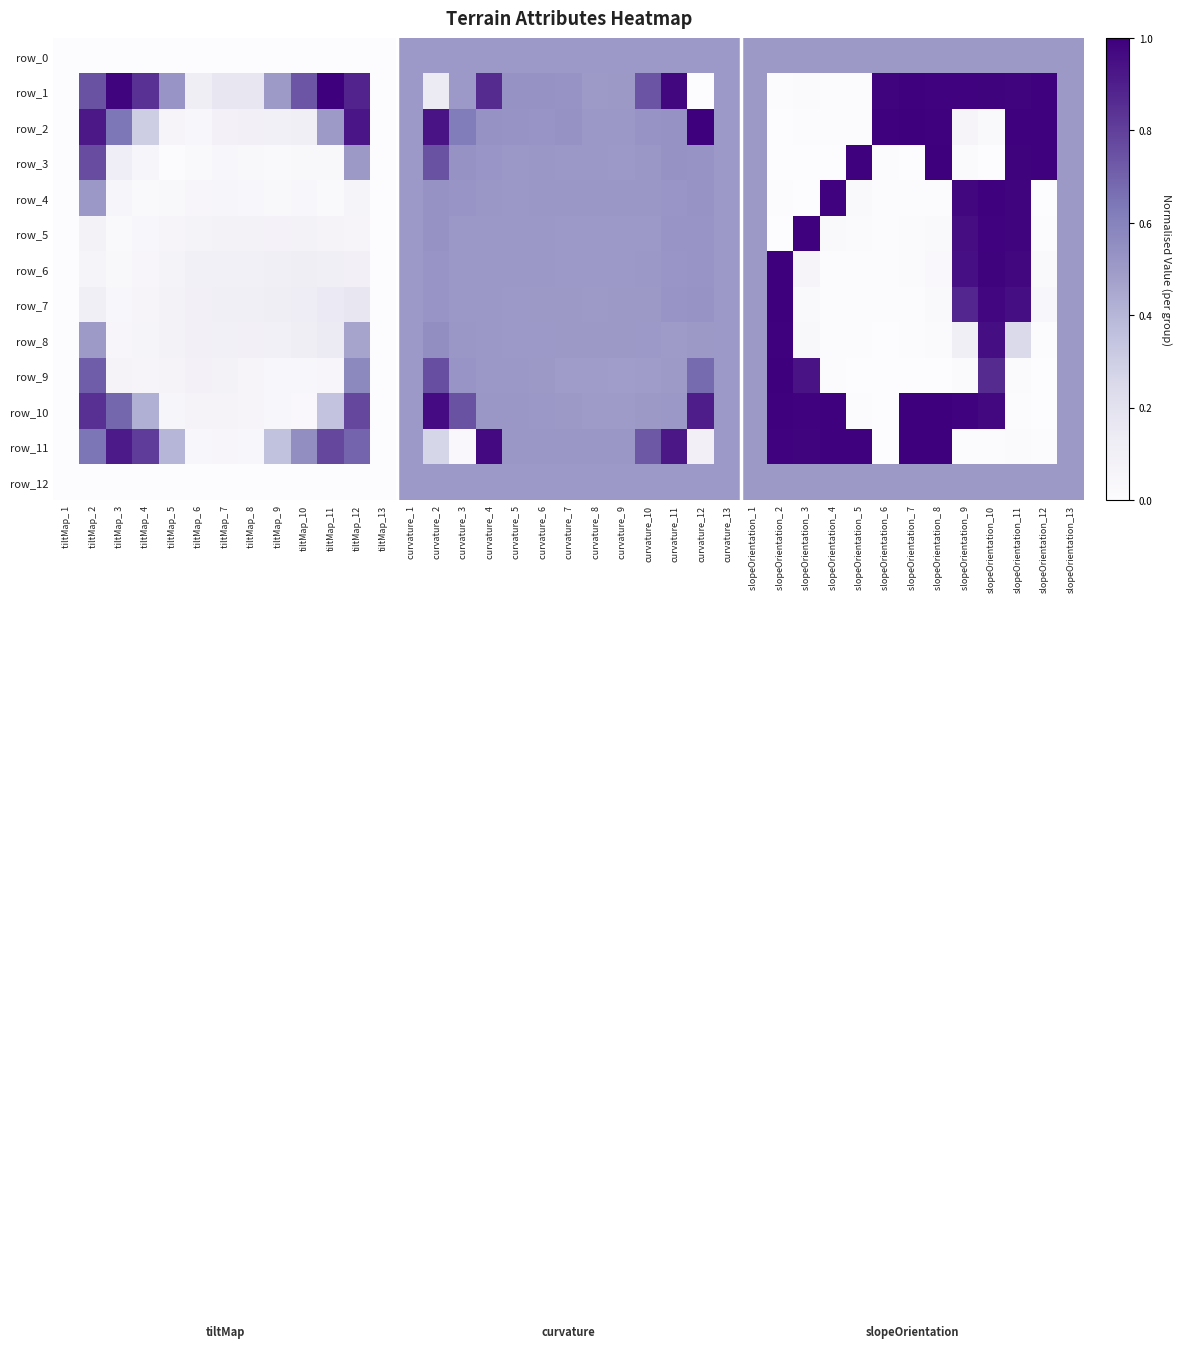

Is it true that row_4 equals 0.7 at curvature_13?

False